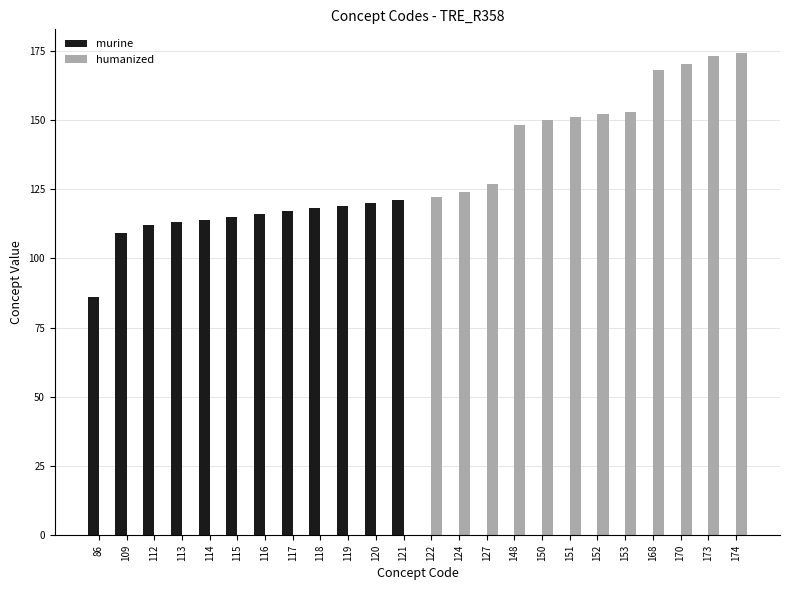

Reading left to right, transcribe all the data shown in this chart.

murine: 86=86	109=109	112=112	113=113	114=114	115=115	116=116	117=117	118=118	119=119	120=120	121=121	122=0	124=0	127=0	148=0	150=0	151=0	152=0	153=0	168=0	170=0	173=0	174=0
humanized: 86=0	109=0	112=0	113=0	114=0	115=0	116=0	117=0	118=0	119=0	120=0	121=0	122=122	124=124	127=127	148=148	150=150	151=151	152=152	153=153	168=168	170=170	173=173	174=174